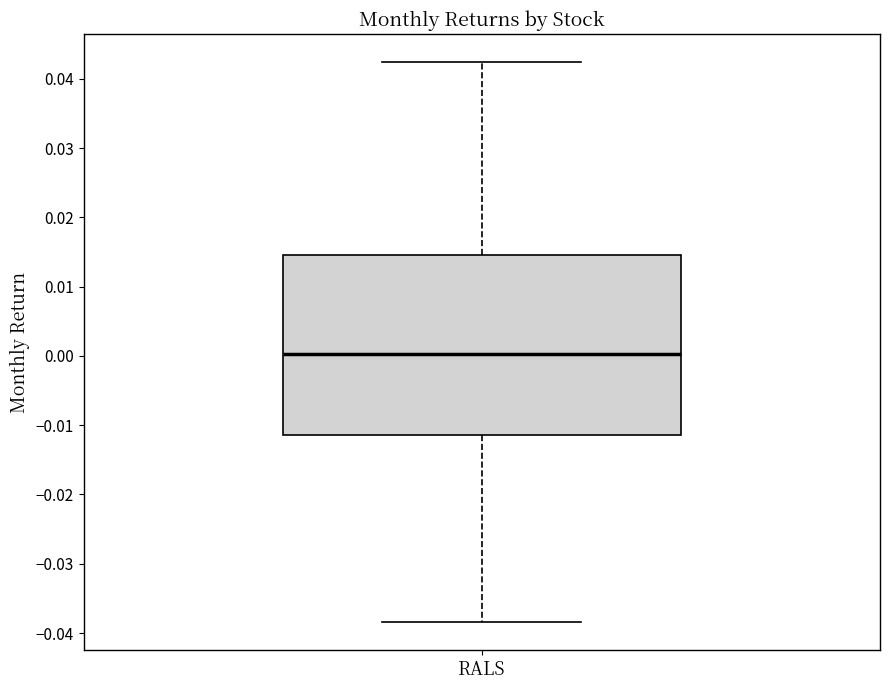

Transcribe this box plot: give where the median line is, the range the box spans, and where the two whiskers end, as read against the y-axis. The values are not printed on the chart, so give them approximately, as read against the axis.

median 0.000, box -0.011 to 0.015, whiskers -0.038 to 0.042